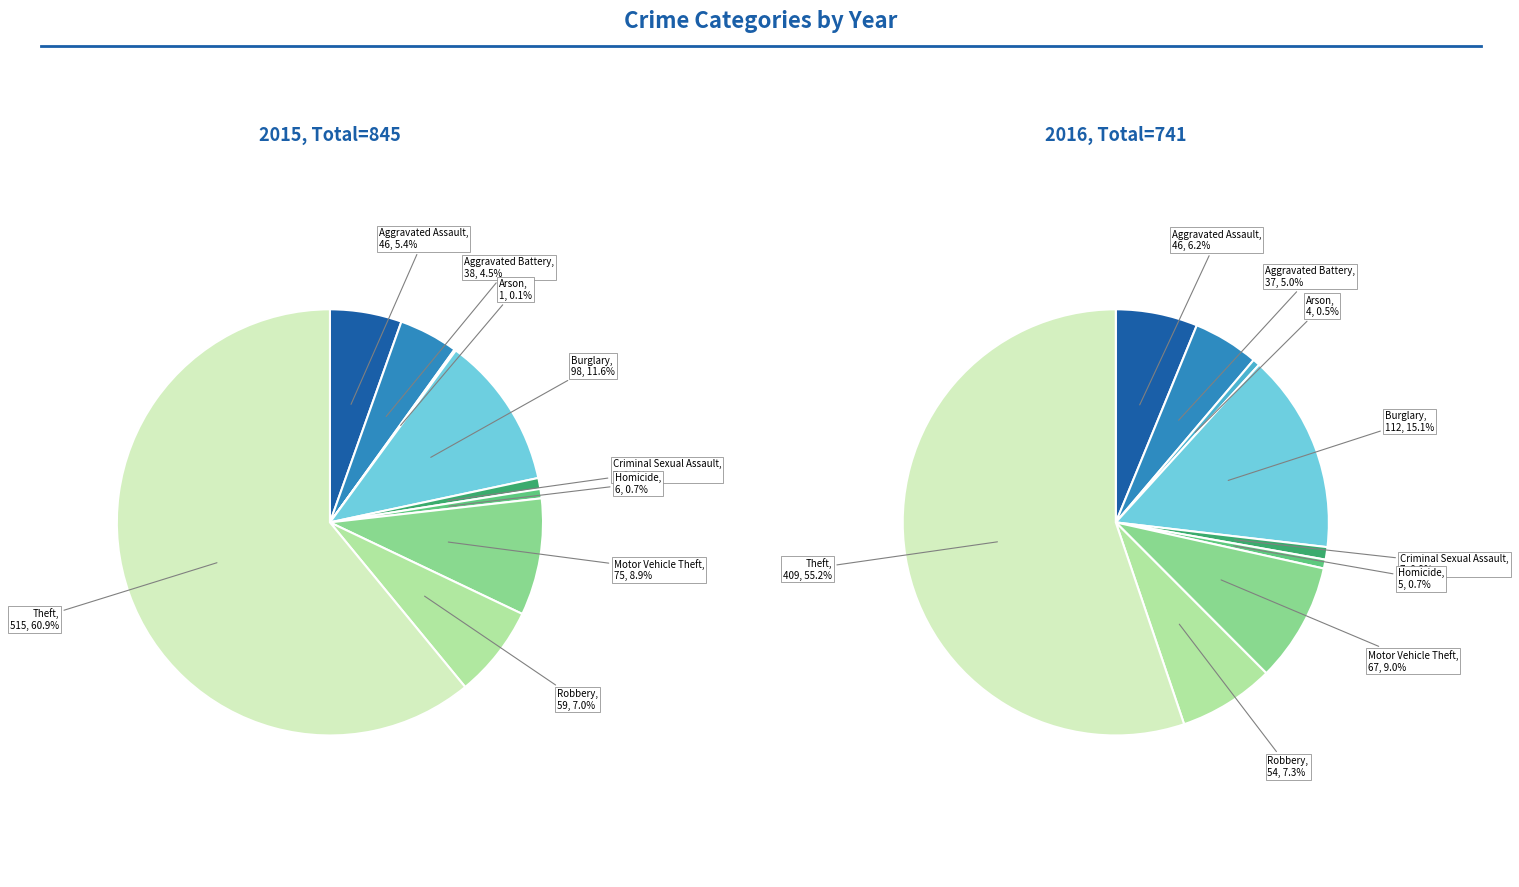

To the nearest percent, what is the average slice percentage?

11%